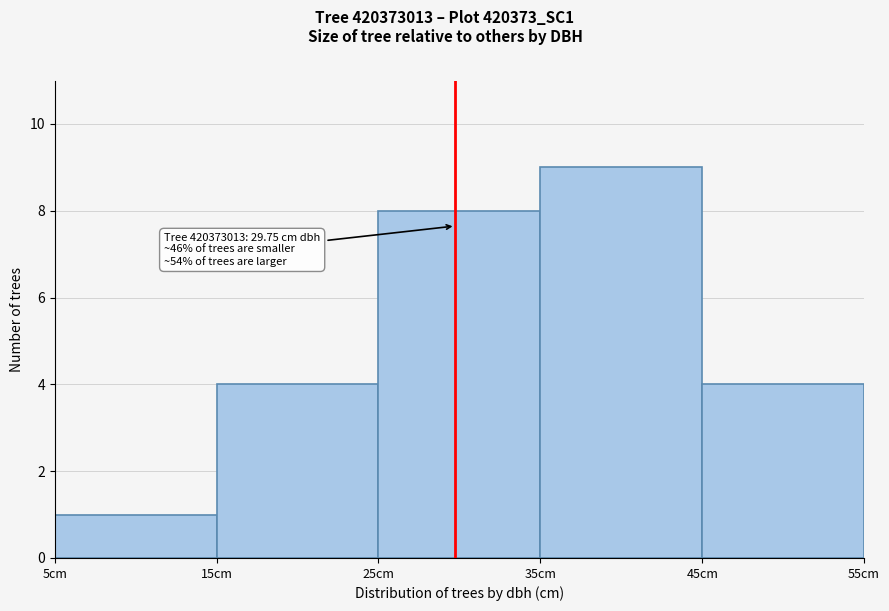

Which range on the x-axis has the tallest bar?

35 to 45